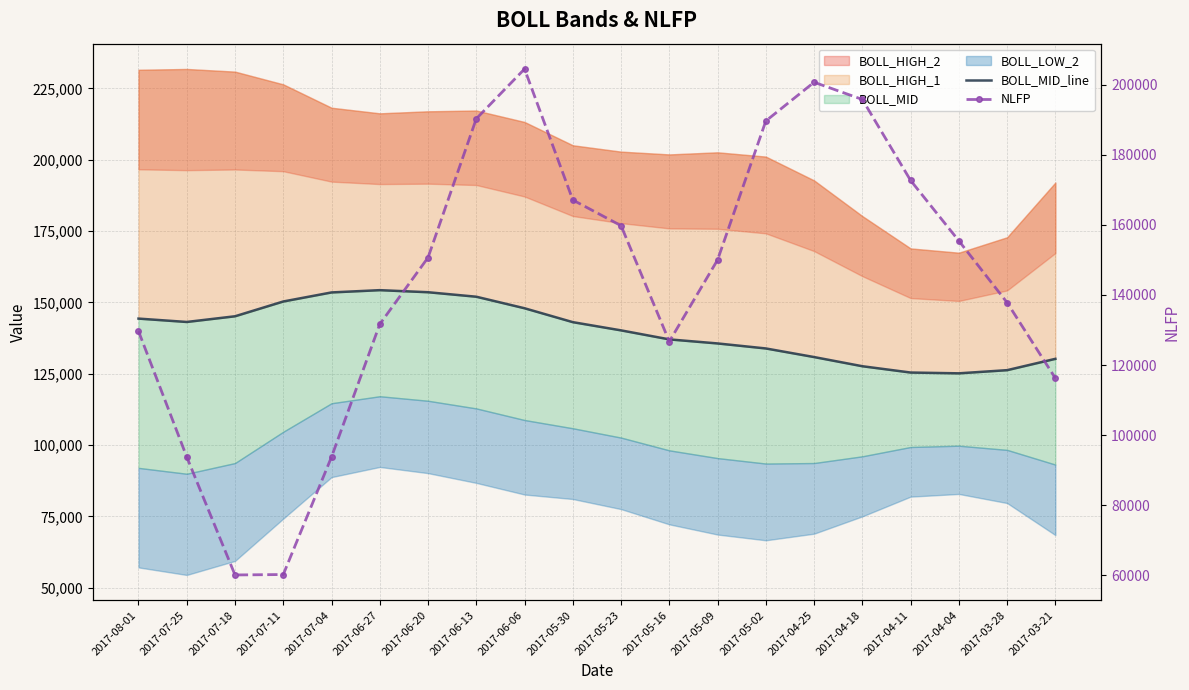

True or false: NLFP has more than 2 interior local peaks.

False